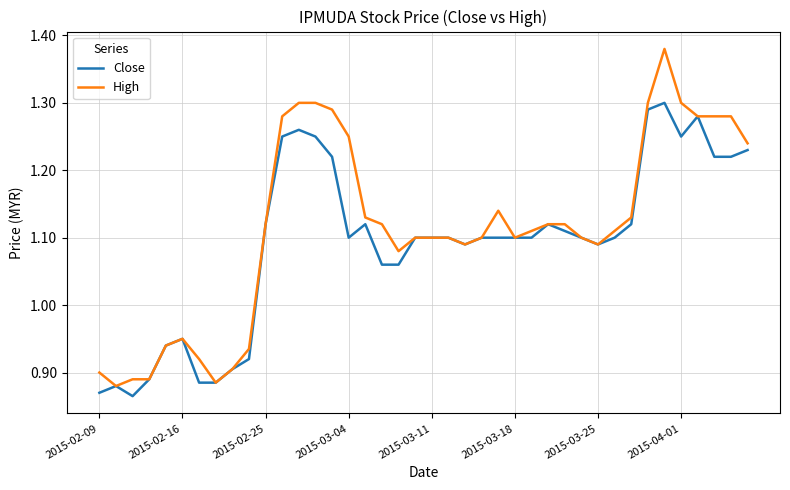

What is the difference between the maximum and minimum values in the Close series?

0.4